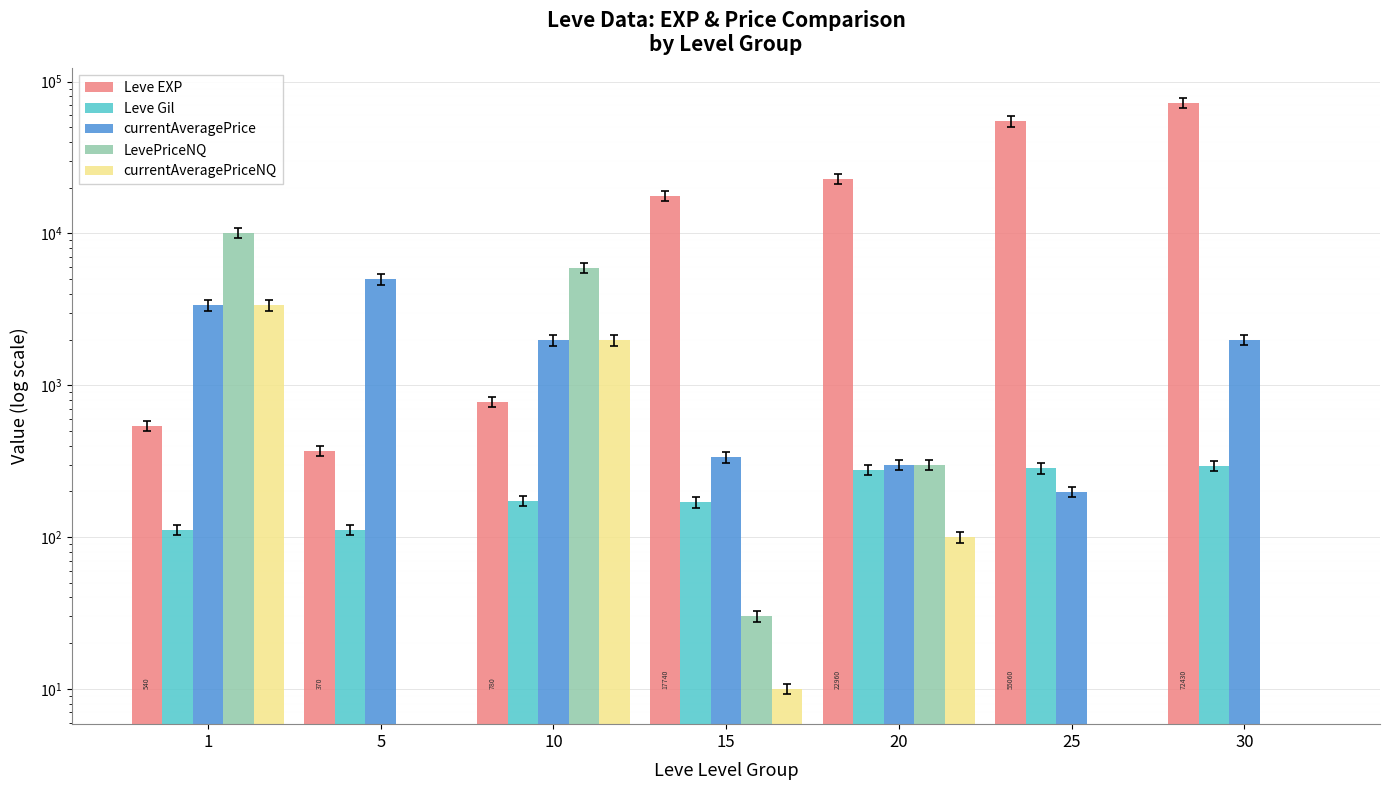

At which label does Leve EXP first exceed 17740?

20